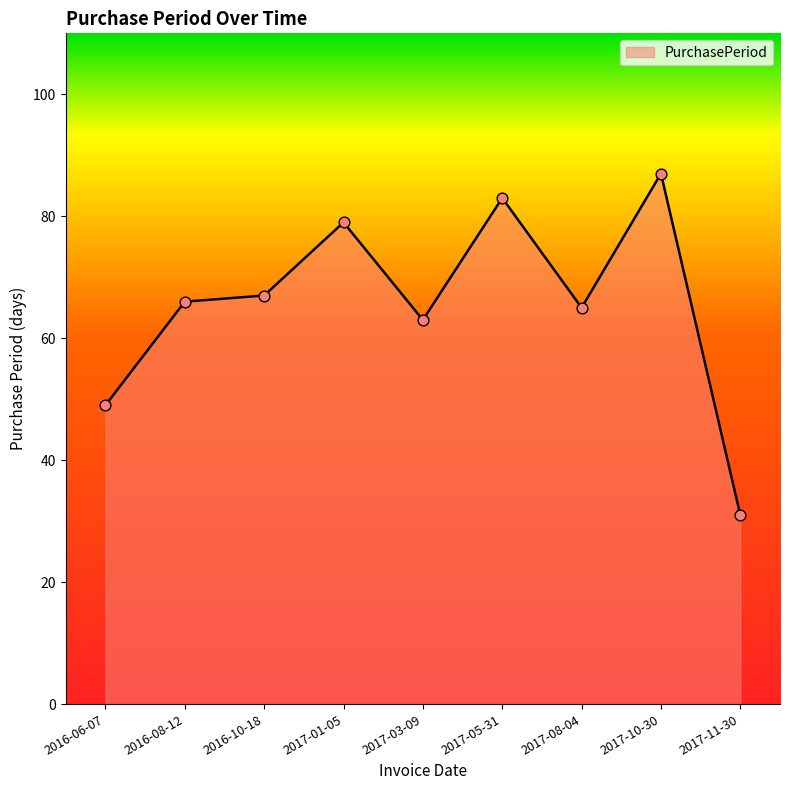

What is the ratio of the value at 2017-10-30 to the value at 2017-08-04?

1.3